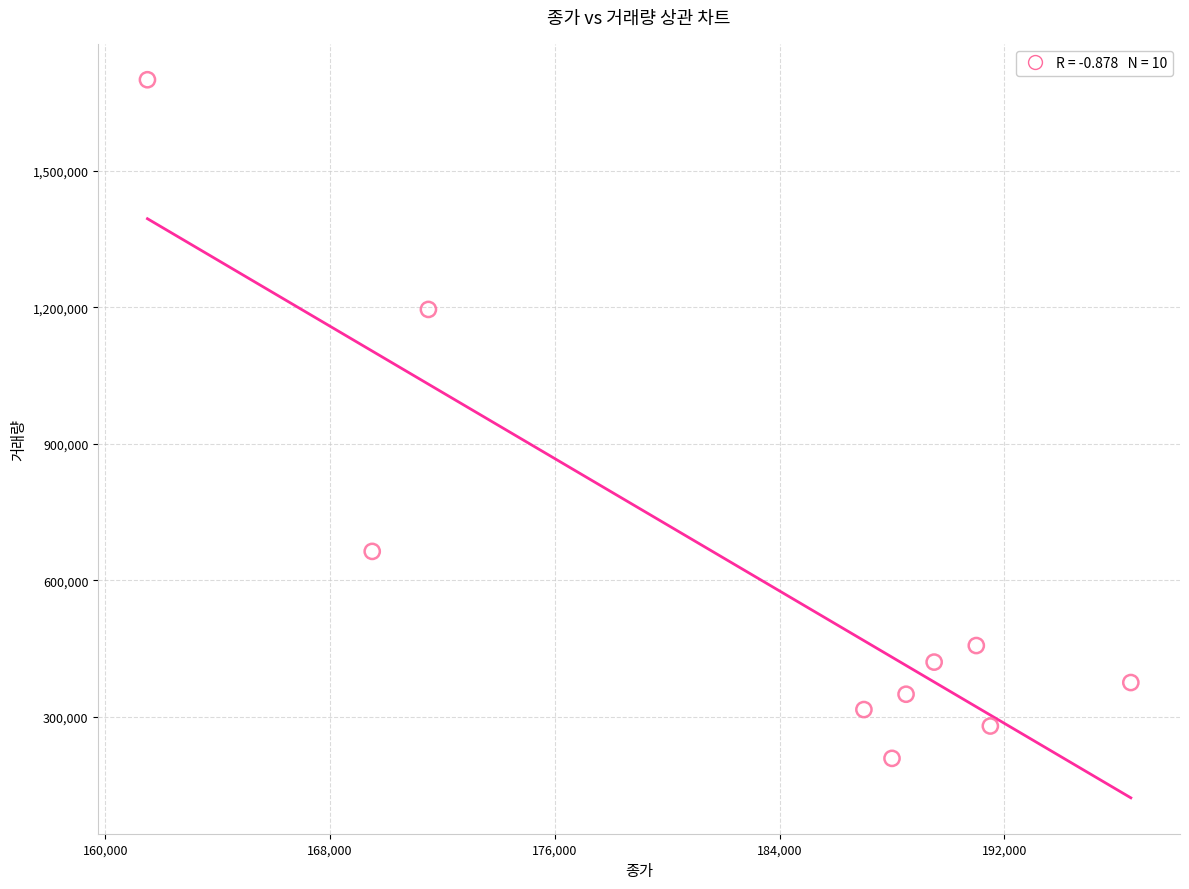

What Y value in the scatter plot is closest to 954233?

1194979